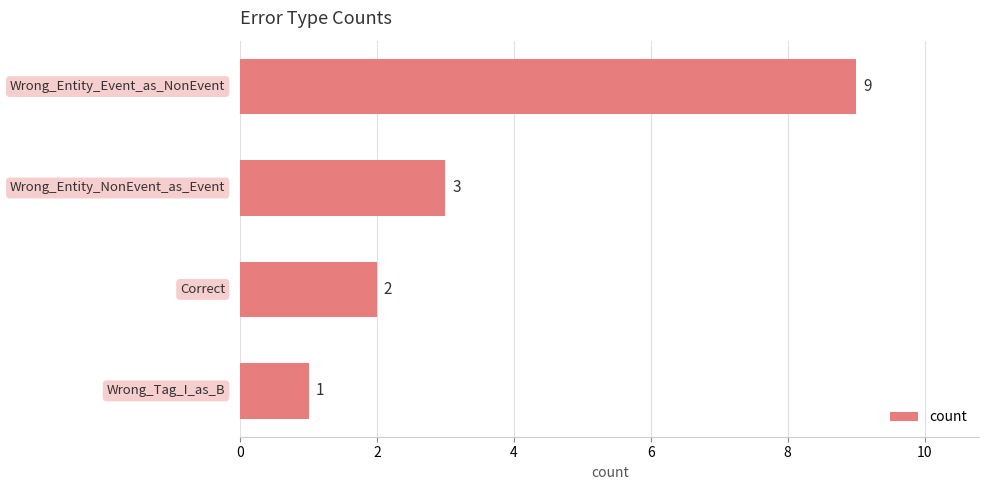

What is the value of the 1st bar from the top?

9